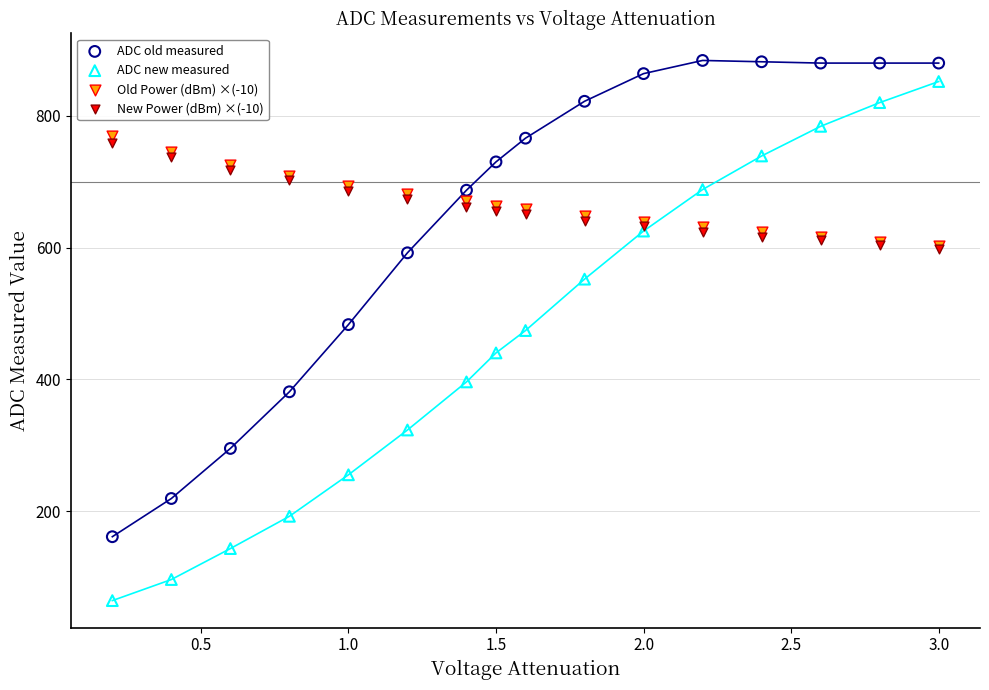

What are all the series names shown in the legend?

ADC old measured, ADC new measured, Old Power (dBm) ×(-10), New Power (dBm) ×(-10)